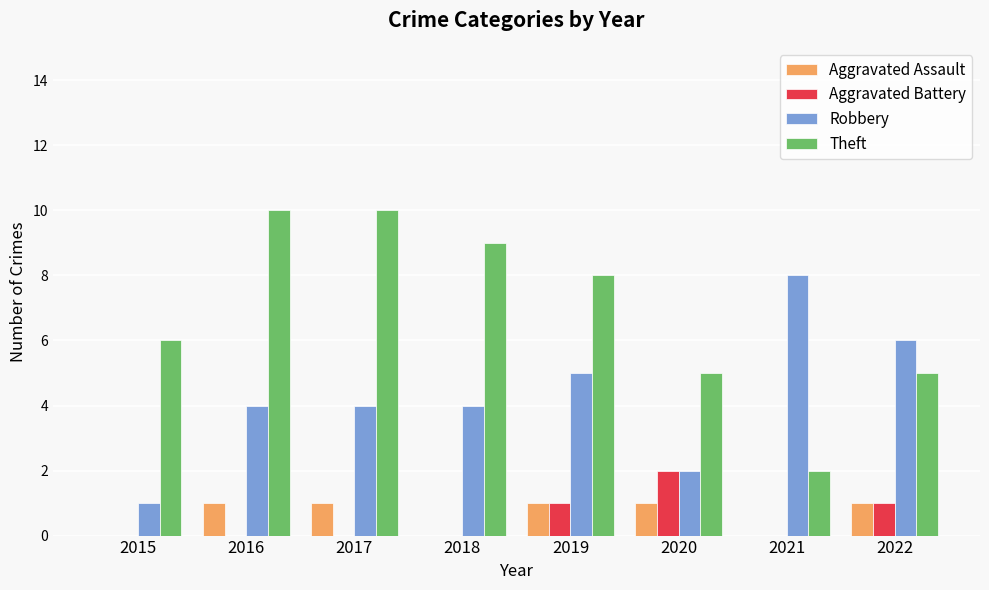

Count the Aggravated Battery values in the range 0 to 1.

7